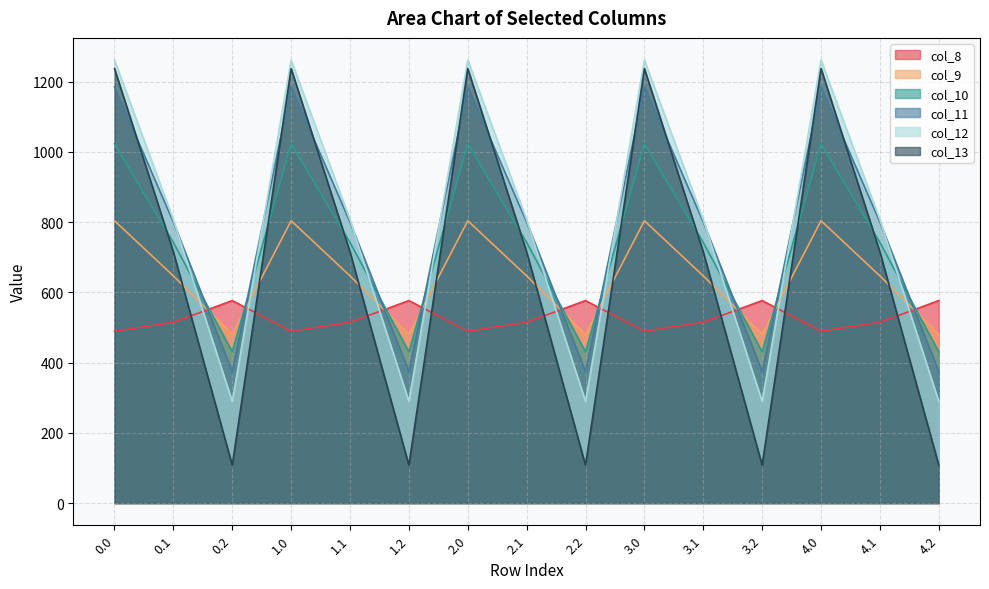

What is the sum of the col_8 values at 1.1 and 4.0?

1004.1